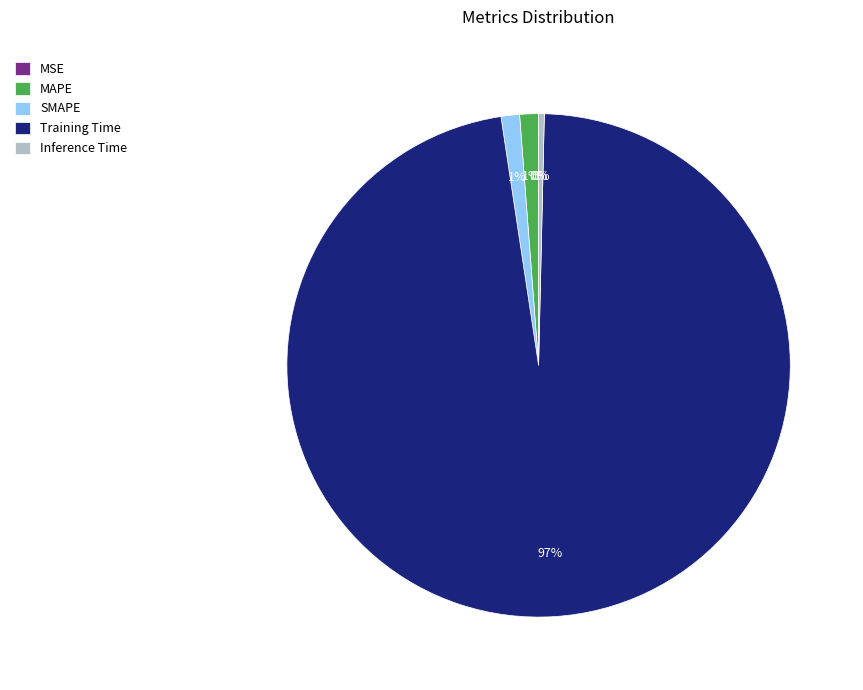

What is the largest slice in the pie chart?

Training Time